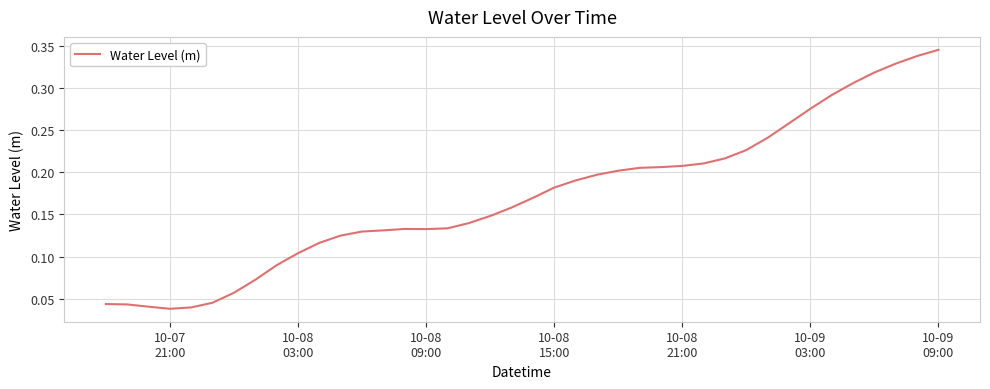

Is this an area chart (filled region under the line)?

No